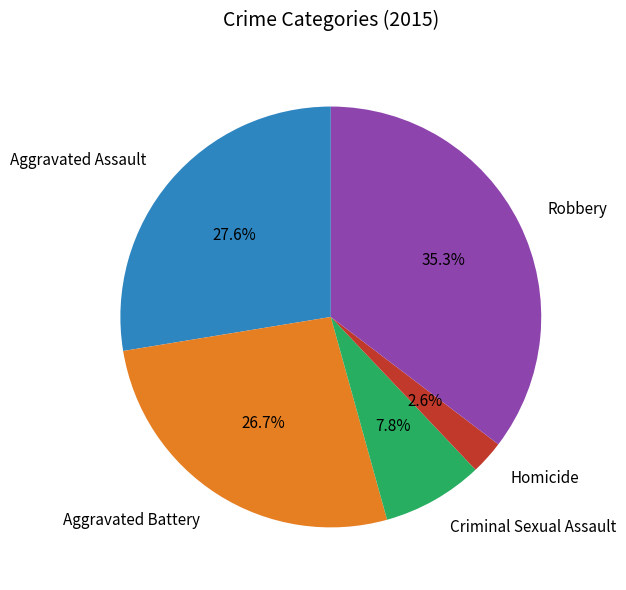

The Aggravated Assault slice represents 28% of the pie. True or false?

True